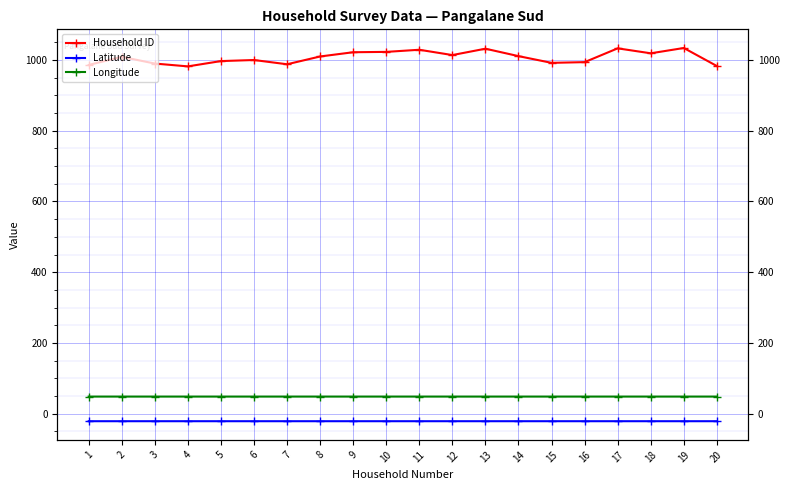

True or false: Longitude and Latitude cross at least once.

False